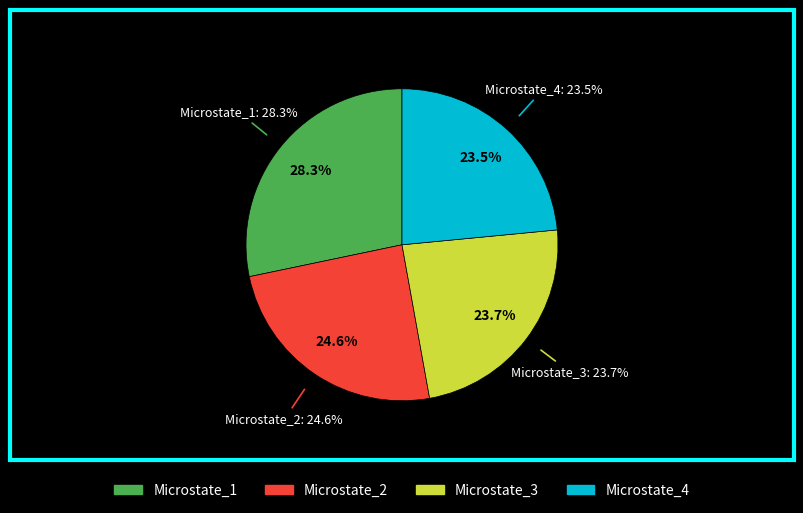

The Microstate_3 slice represents 24% of the pie. True or false?

True